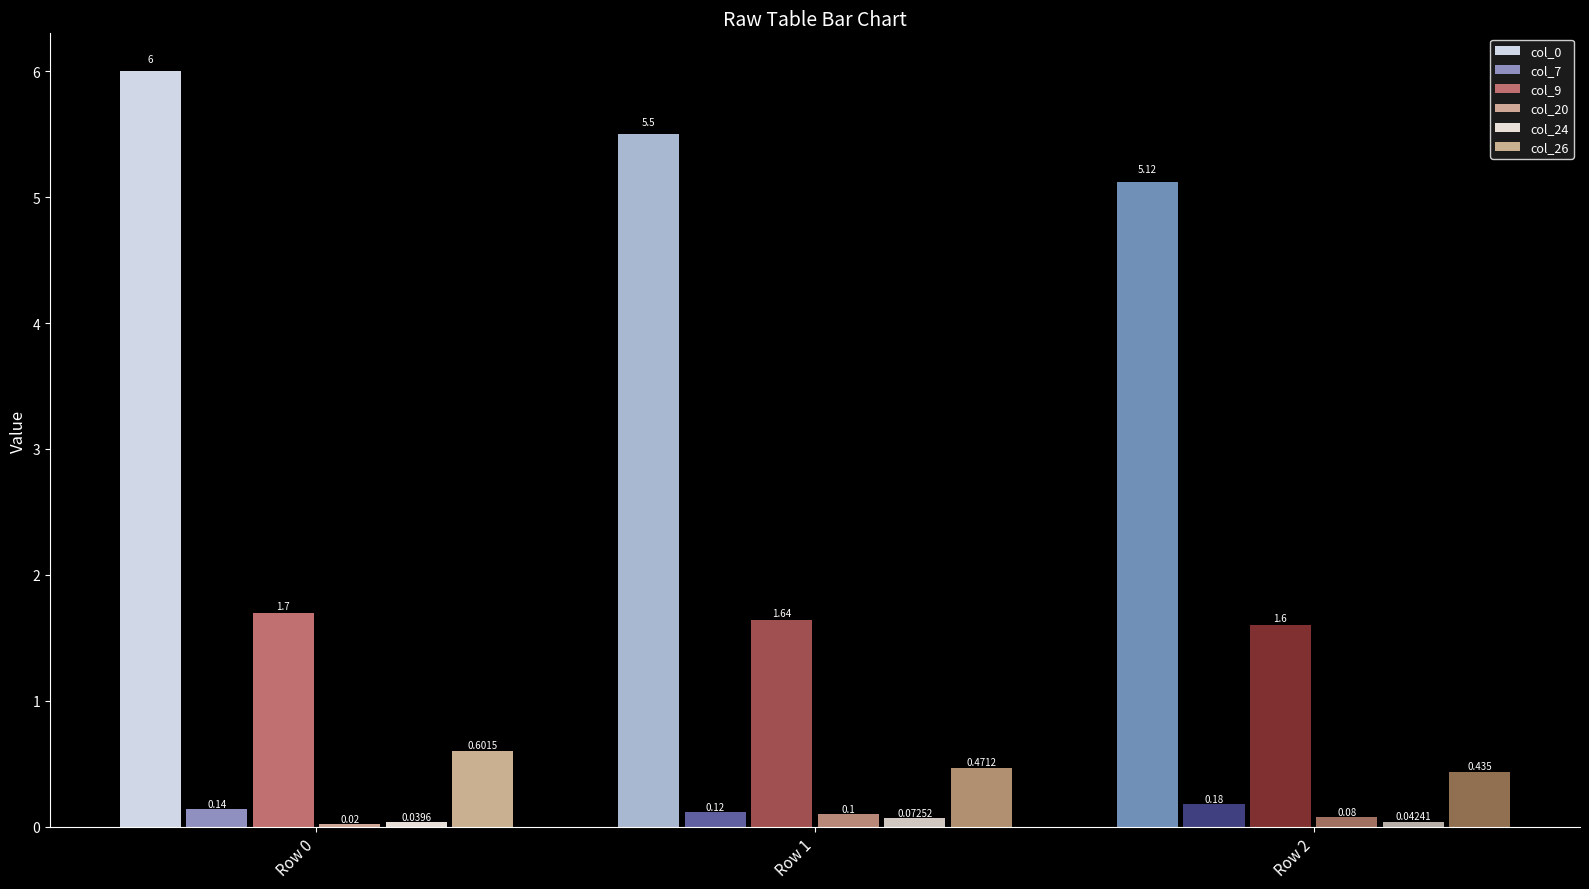

Between Row 2 and Row 0, which is larger?

Row 0